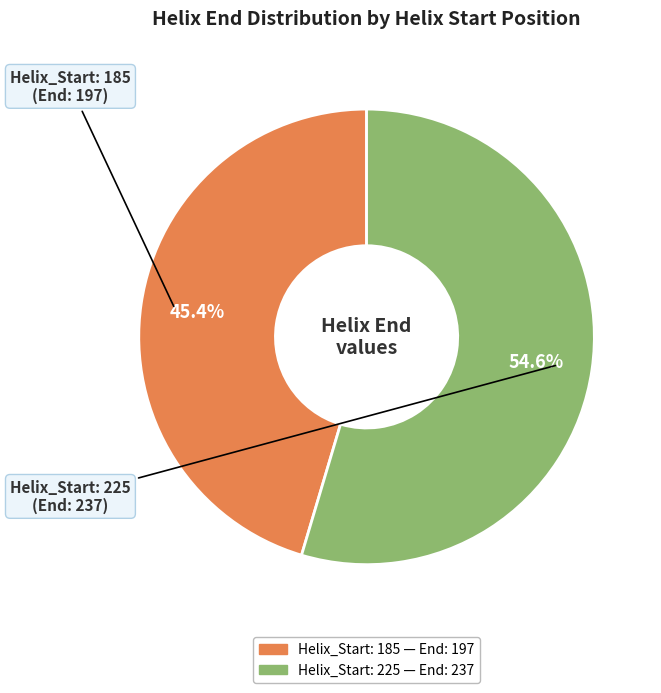

Does any single category account for the majority?

Yes